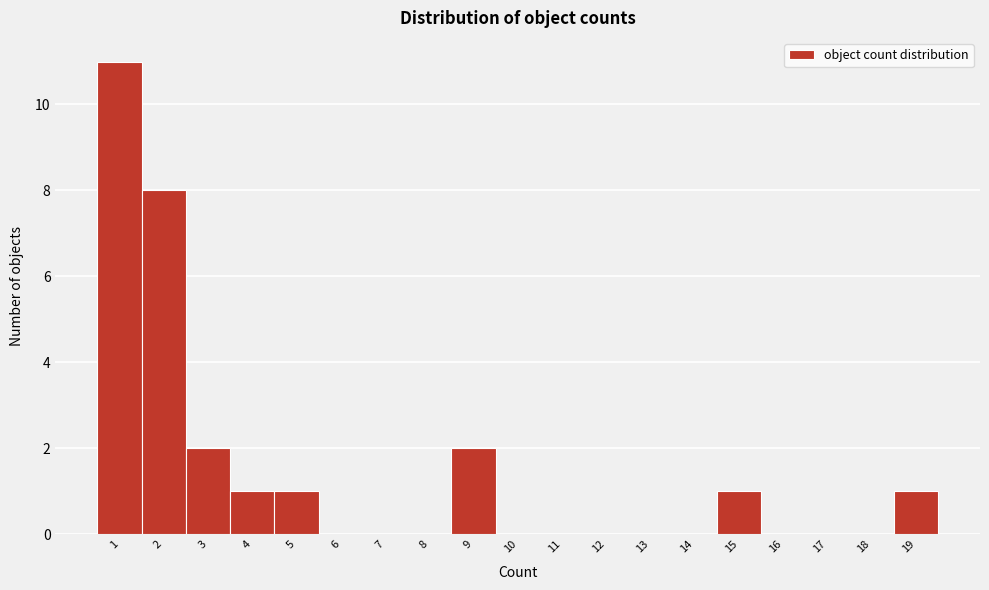

Reading left to right, list every bar in this chart as the range it spans on the x-axis followed by its height. The values are not printed on the chart, so give them approximately, as read against the axis.

0.5 to 1.5: 11
1.5 to 2.5: 8
2.5 to 3.5: 2
3.5 to 4.5: 1
4.5 to 5.5: 1
5.5 to 6.5: 0
6.5 to 7.5: 0
7.5 to 8.5: 0
8.5 to 9.5: 2
9.5 to 10.5: 0
10.5 to 11.5: 0
11.5 to 12.5: 0
12.5 to 13.5: 0
13.5 to 14.5: 0
14.5 to 15.5: 1
15.5 to 16.5: 0
16.5 to 17.5: 0
17.5 to 18.5: 0
18.5 to 19.5: 1